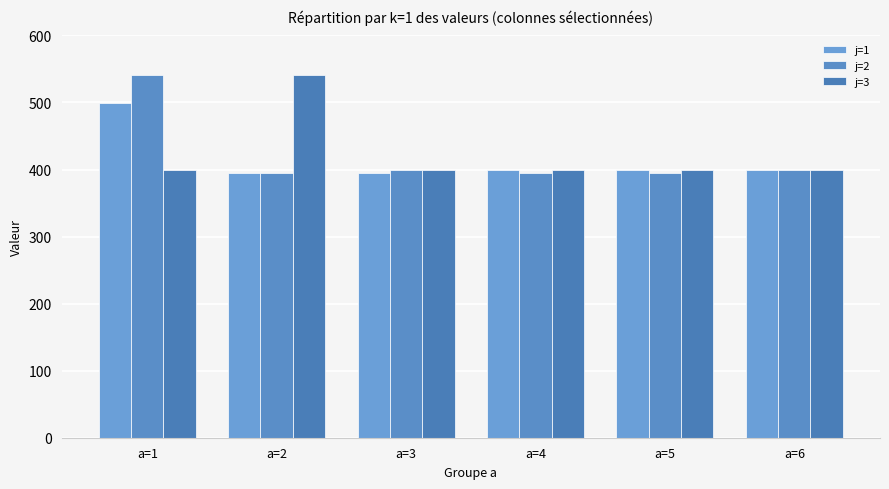

The value of j=3 at a=5 is 400.0. True or false?

True